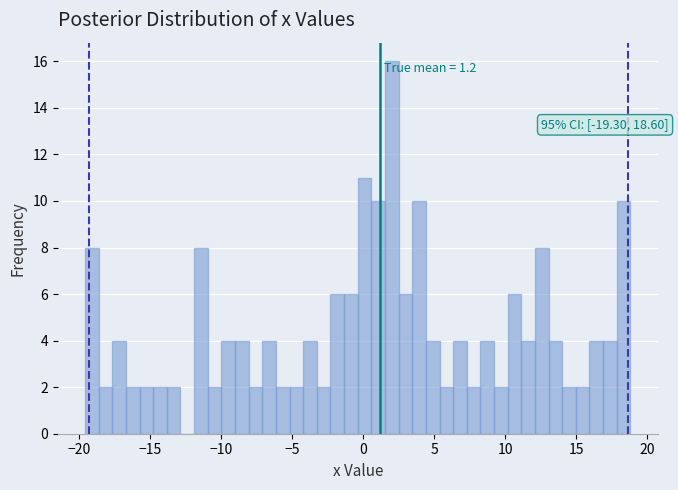

Around what value on the x-axis is the tallest bar? Give the approximate position of its centre, as read against the axis.

2.0